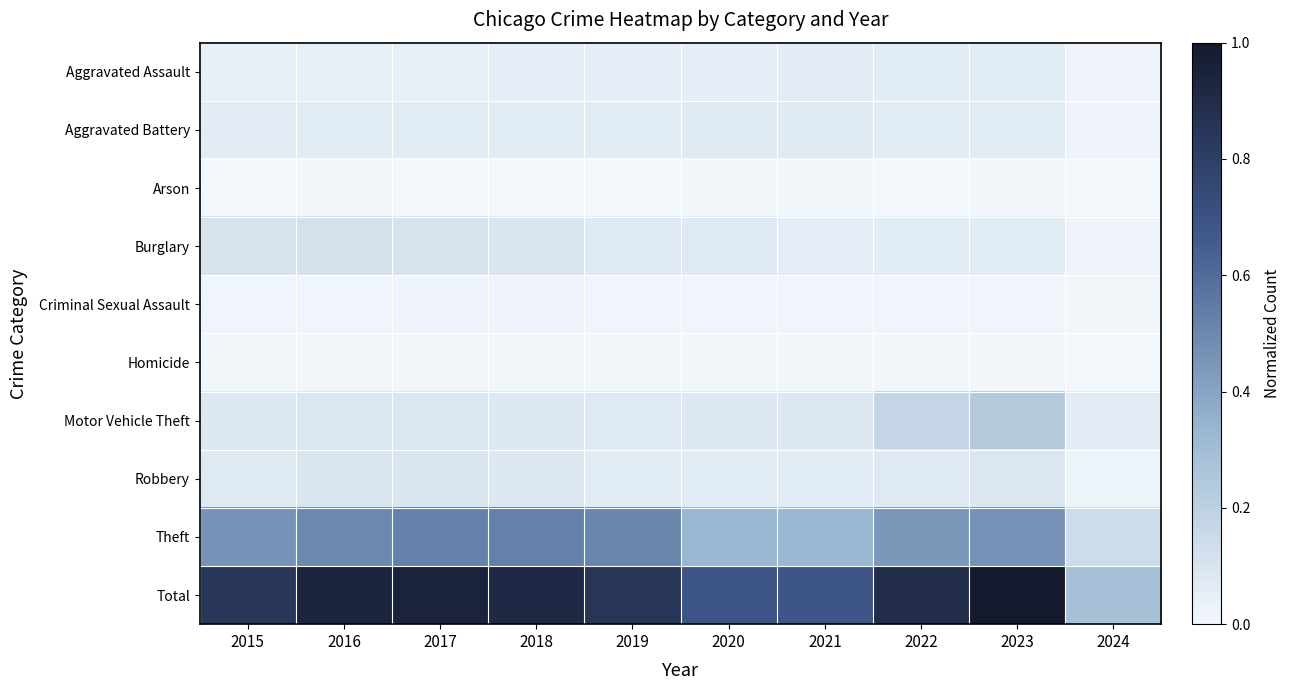

Between 2016 and 2019, which series saw the biggest shift?

Total